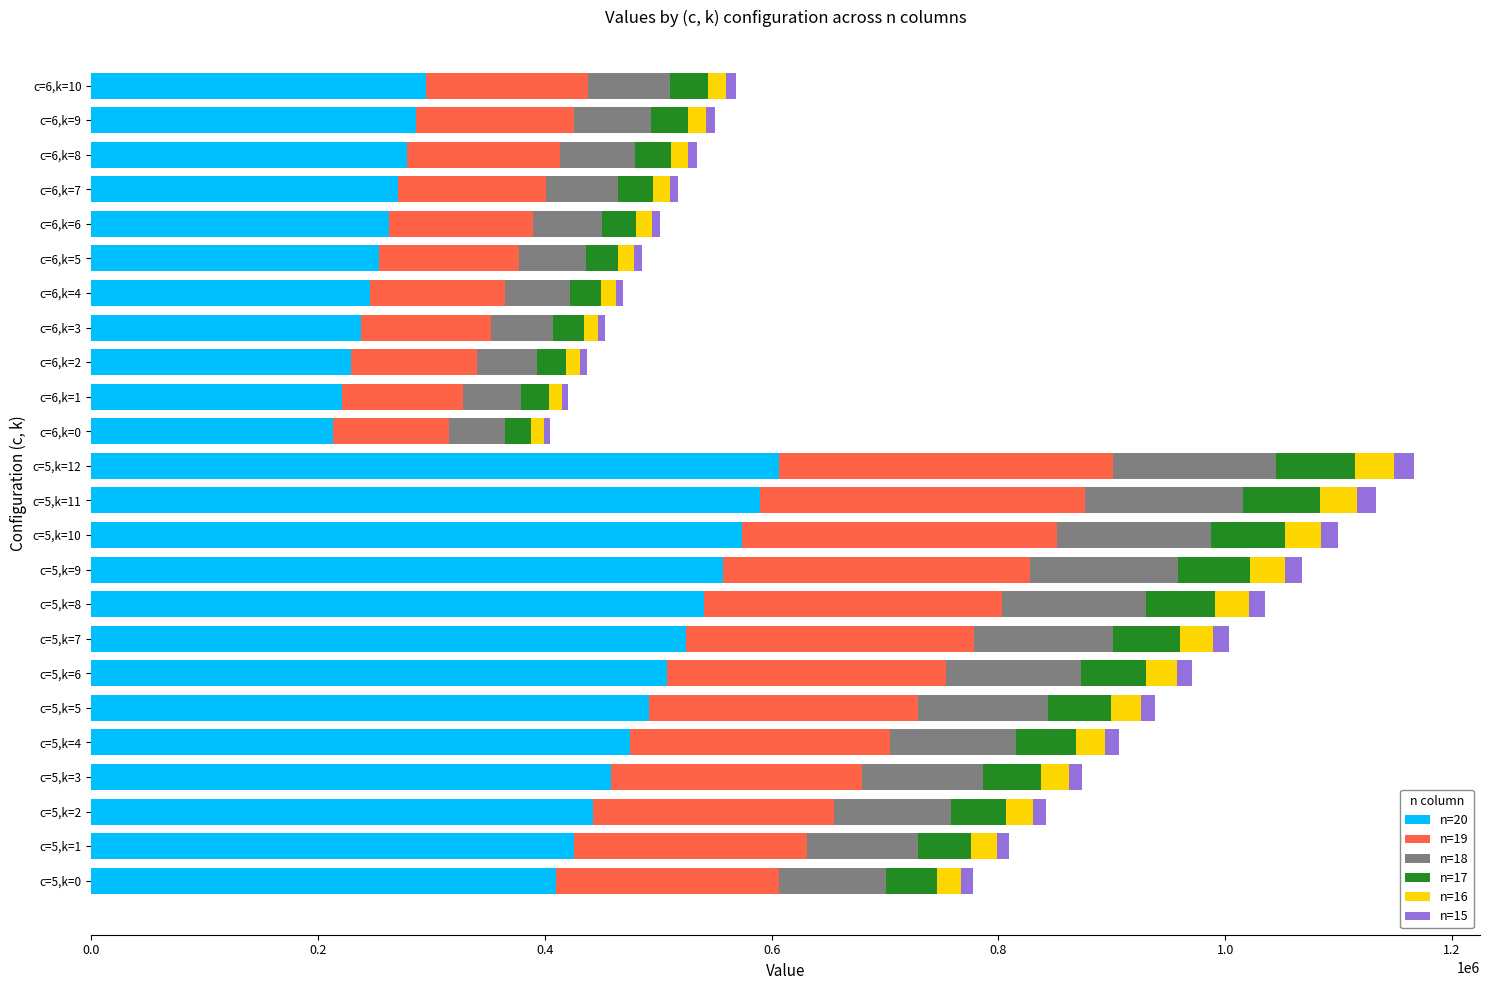

How many data points does each series have?

24